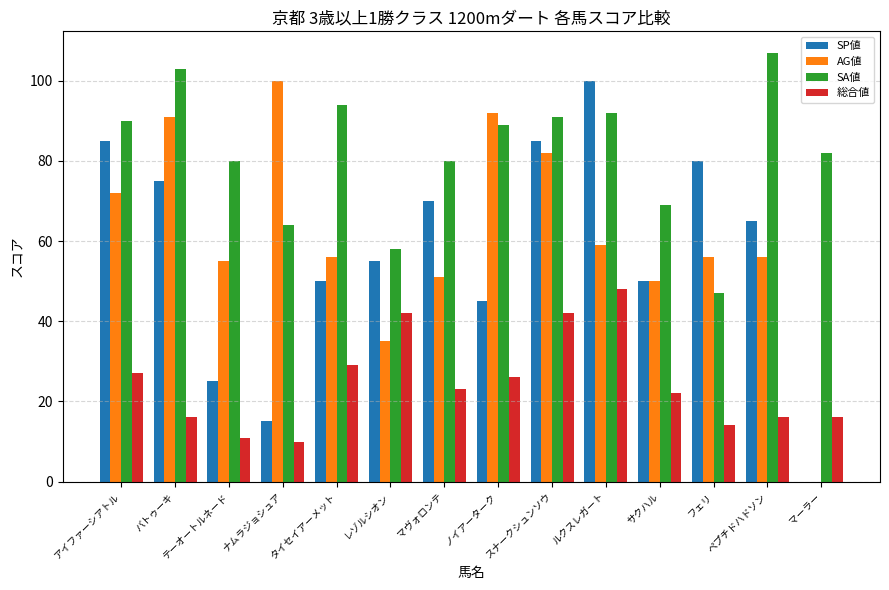

Is the value of 総合値 at フェリ greater than the value of AG値 at フェリ?

No